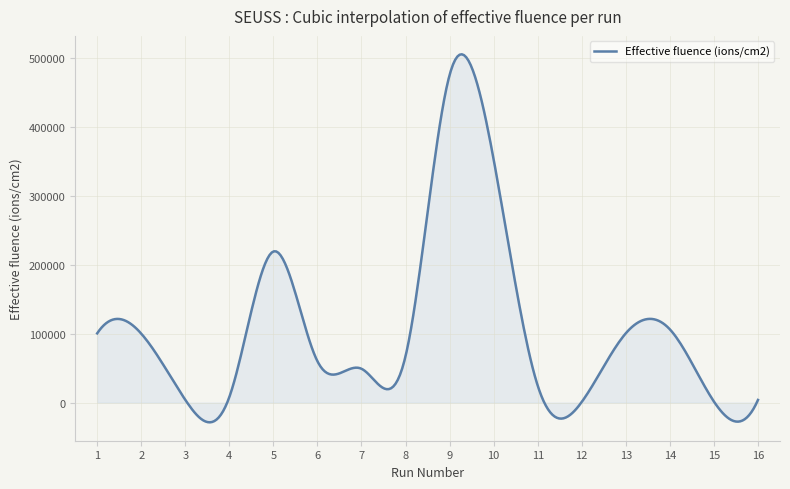

What is the average value?

107809.0